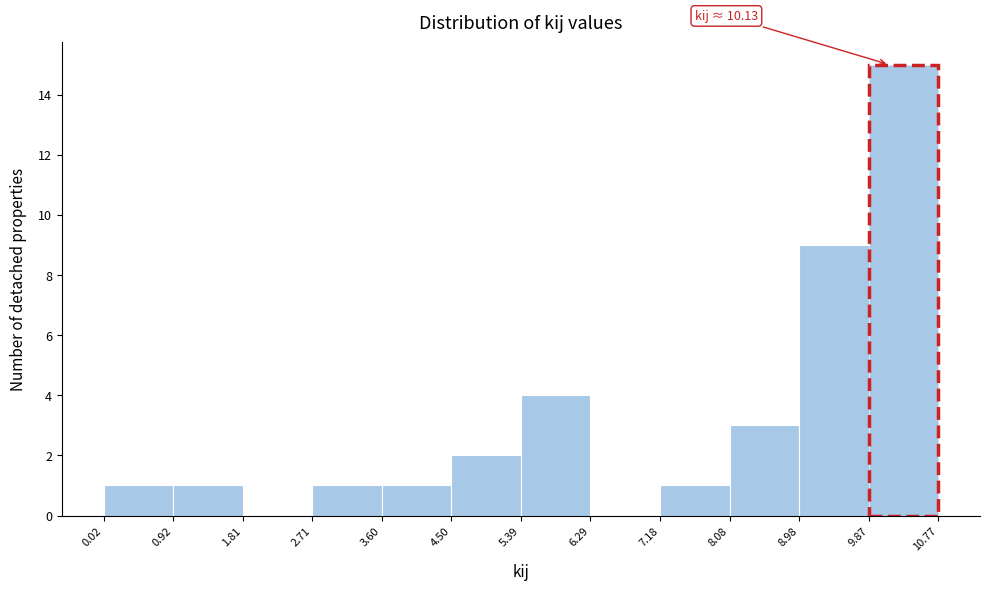

Which range on the x-axis has the tallest bar?

9.87 to 10.77